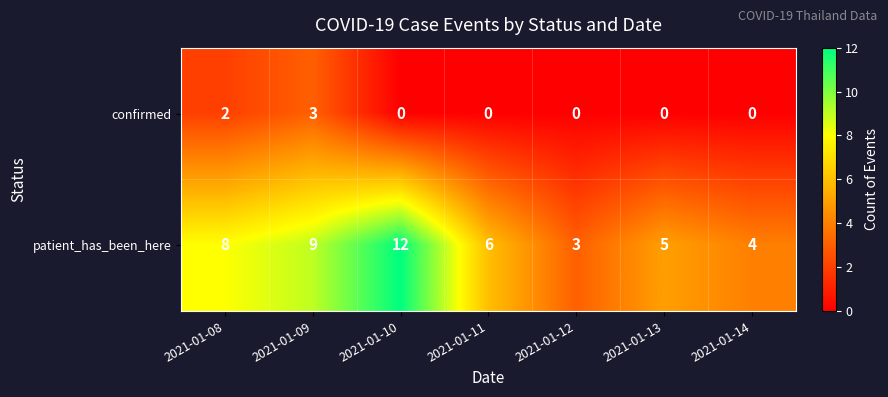

Is it true that patient_has_been_here equals 5 at 2021-01-13?

True